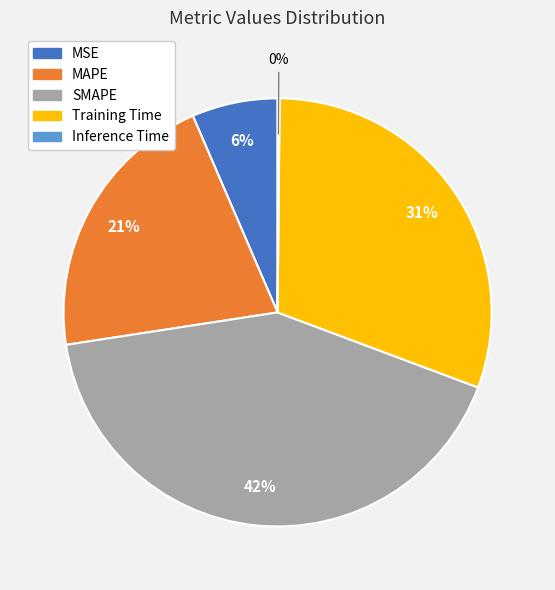

Is the sum of Training Time and MAPE greater than half?

Yes